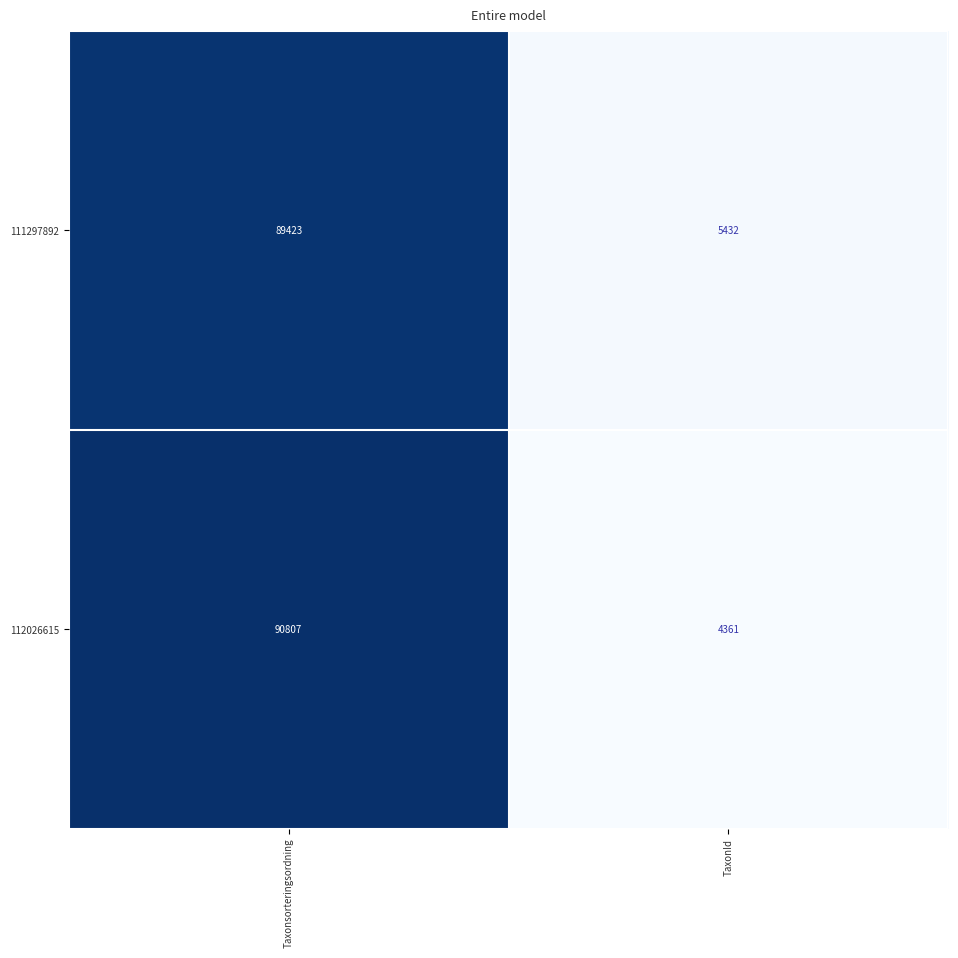

What is the sum of the 111297892 values at Taxonsorteringsordning and TaxonId?

94855